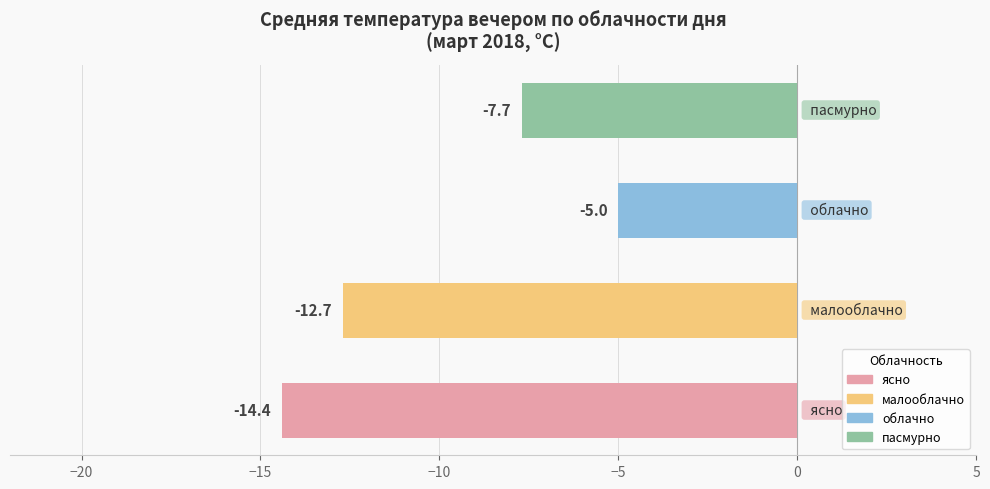

What is the average value?

-9.9